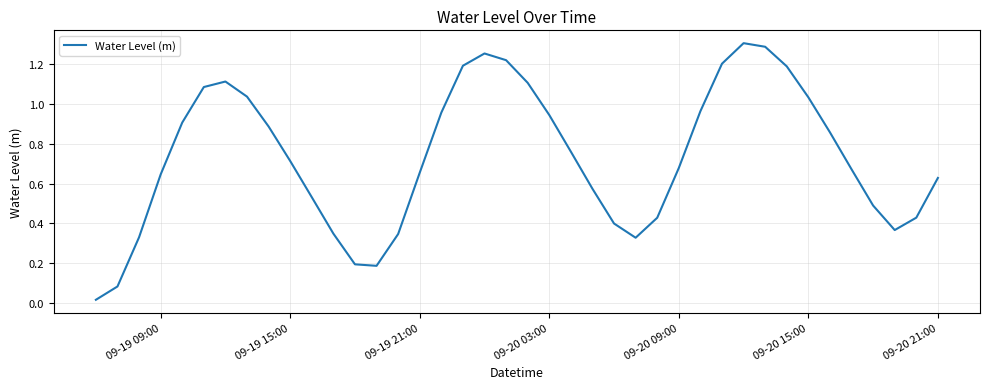

Is it true that the value at 09-19 15:00 is 1.3?

False